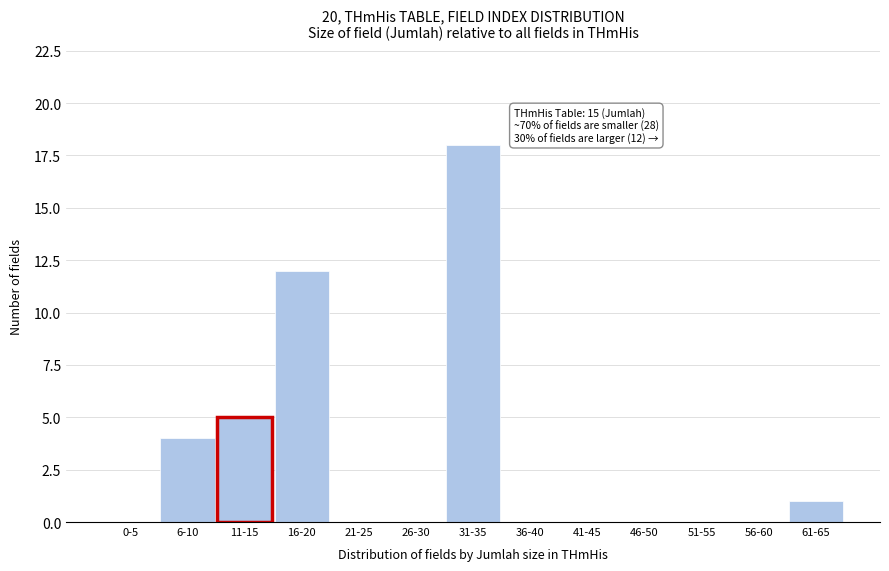

Reading right to left, transcribe all the data shown in this chart.

61-65=1	56-60=0	51-55=0	46-50=0	41-45=0	36-40=0	31-35=18	26-30=0	21-25=0	16-20=12	11-15=5	6-10=4	0-5=0